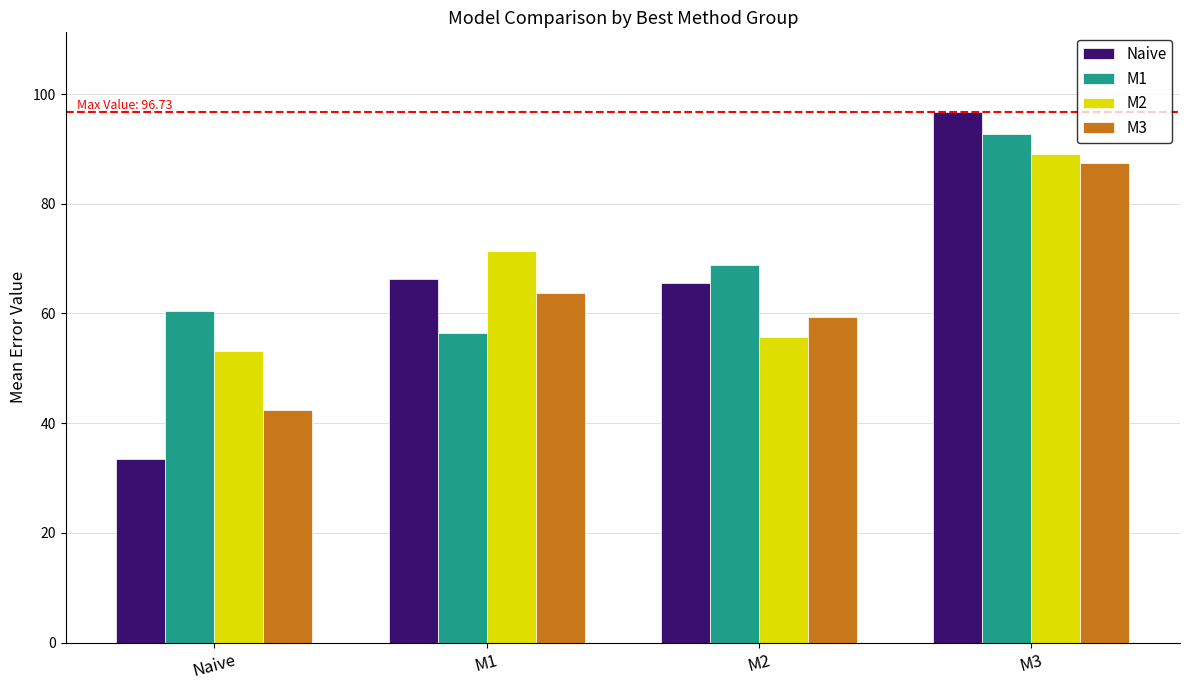

What is the label of the 1st bar from the right?

M3